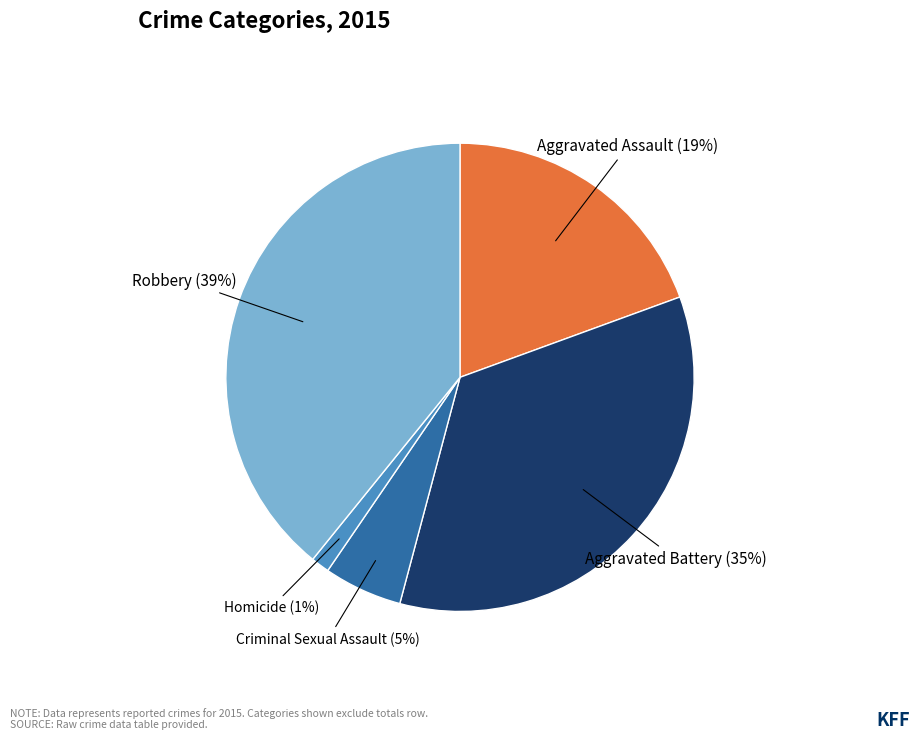

Rank the categories by value from lowest to highest.

Homicide, Criminal Sexual Assault, Aggravated Assault, Aggravated Battery, Robbery